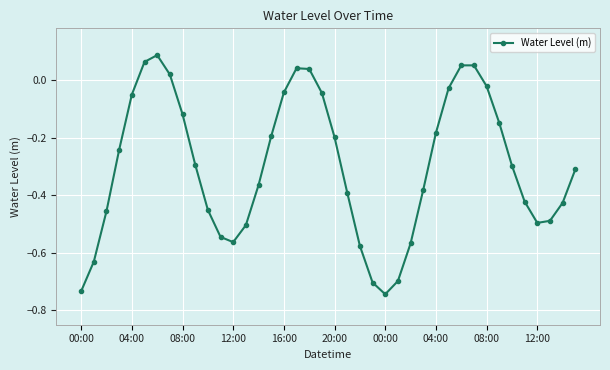

What is the difference between the maximum and minimum values?

0.8